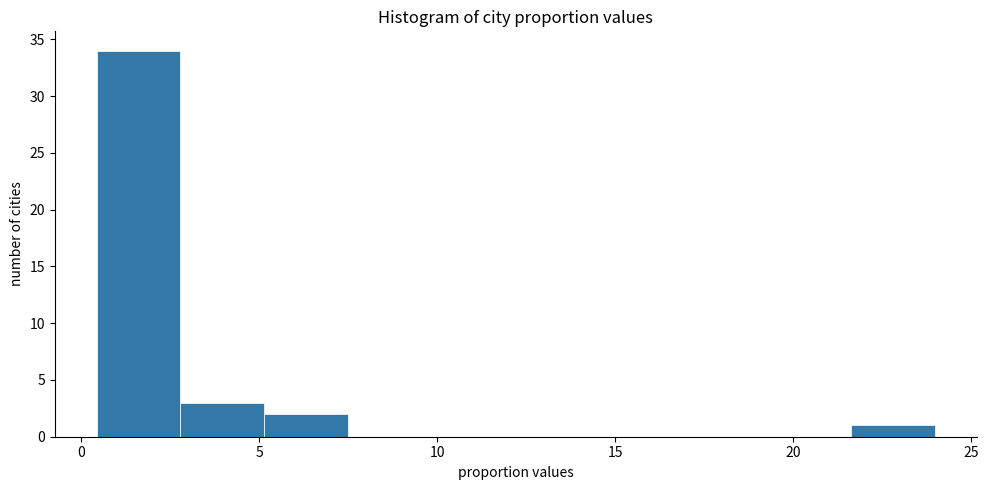

Reading left to right, list every bar in this chart as the range it spans on the x-axis followed by its height. Neither the bar edges nor the heights are printed on the chart, so give them approximately, as read against the axes.

0.5 to 3.0: 34
3.0 to 5.0: 3
5.0 to 7.5: 2
7.5 to 10.0: 0
10.0 to 12.0: 0
12.0 to 14.5: 0
14.5 to 17.0: 0
17.0 to 19.5: 0
19.5 to 21.5: 0
21.5 to 24.0: 1